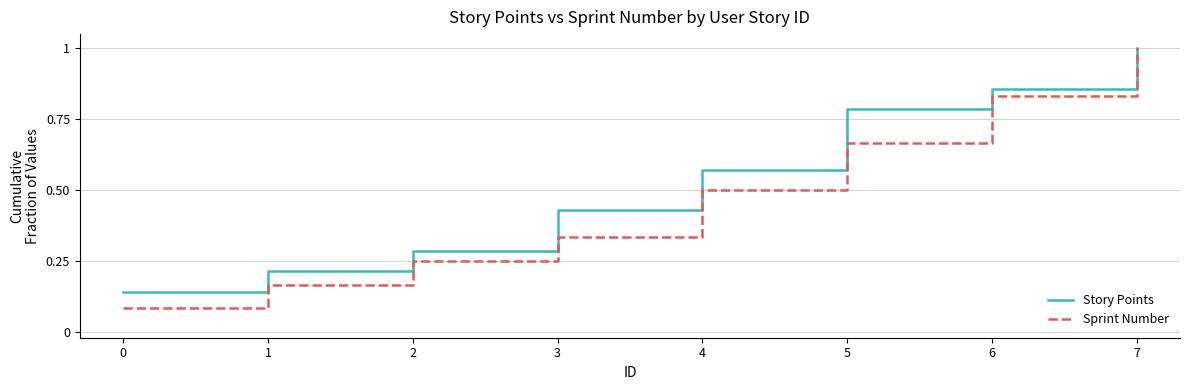

True or false: Sprint Number has more than 0 points higher than both neighbors.

False